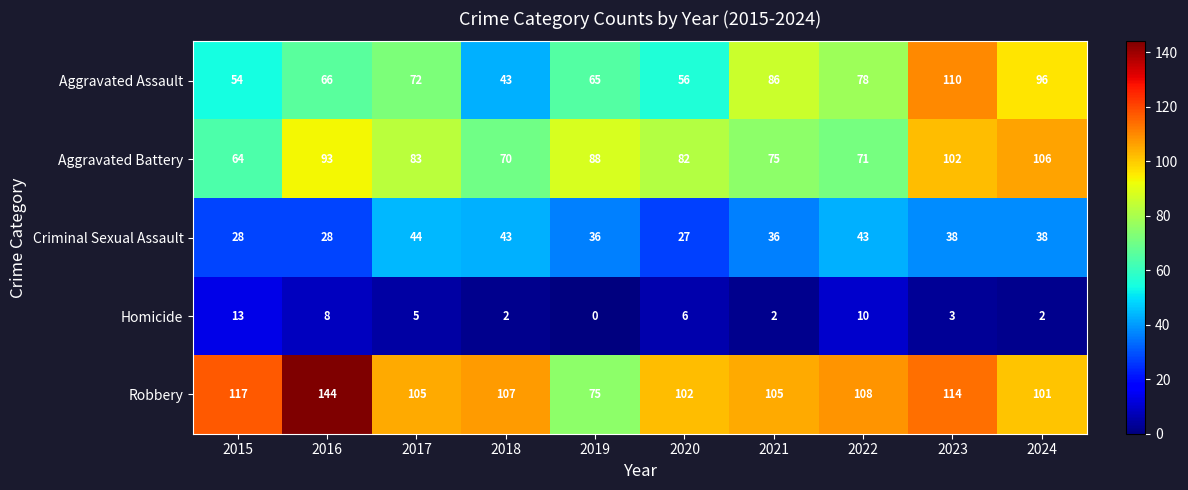

What is the total value across all series at 2015?

276